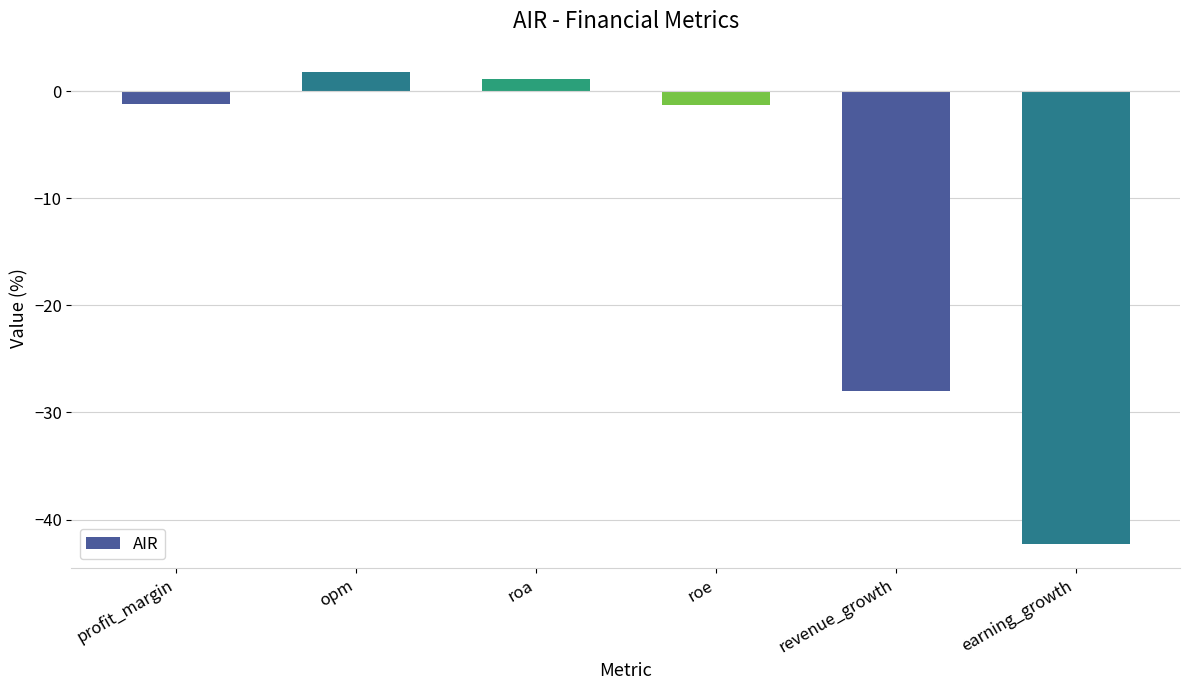

What is the difference between the maximum and minimum values?

44.1